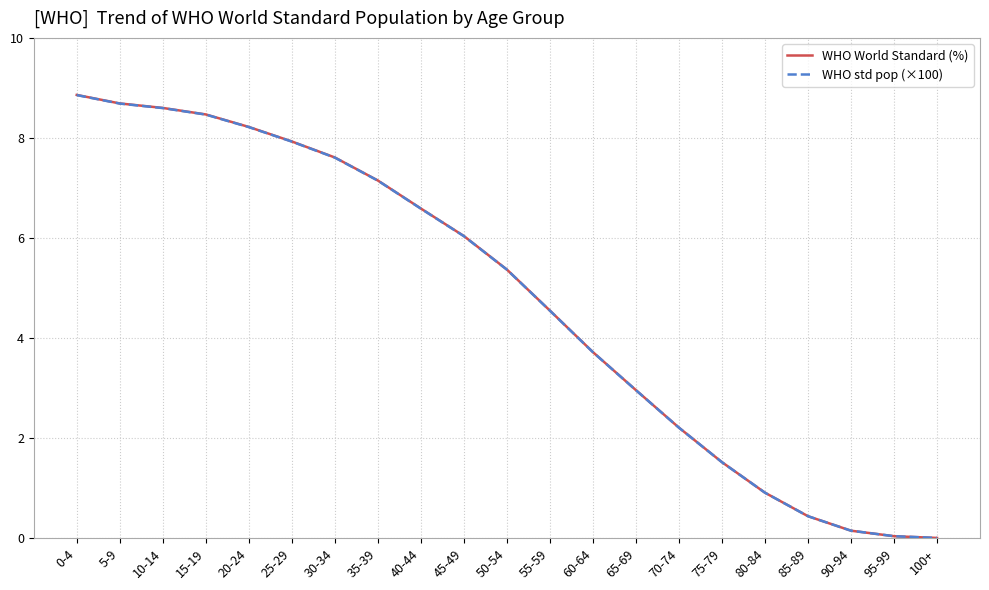

What position from the left is 10-14?

3